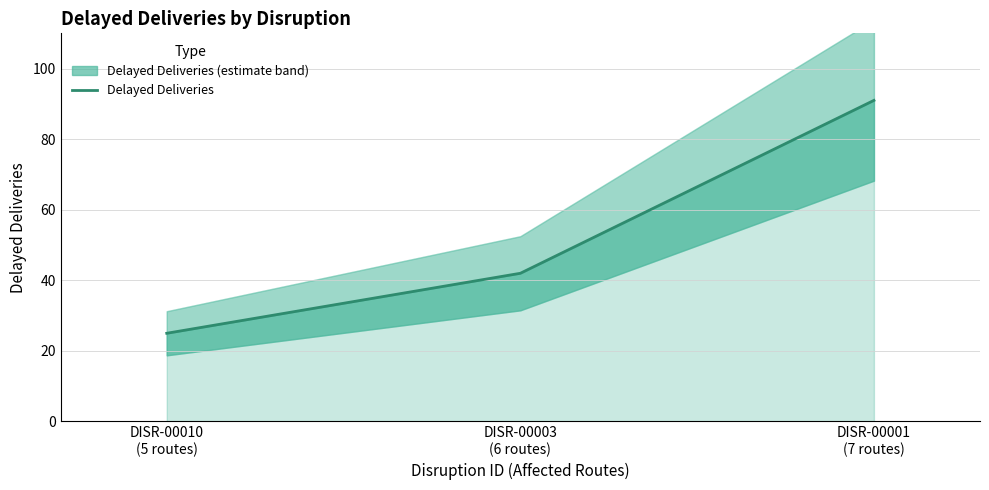

Reading left to right, extract all data points from this chart.

DISR-00010
(5 routes)=25	DISR-00003
(6 routes)=42	DISR-00001
(7 routes)=91